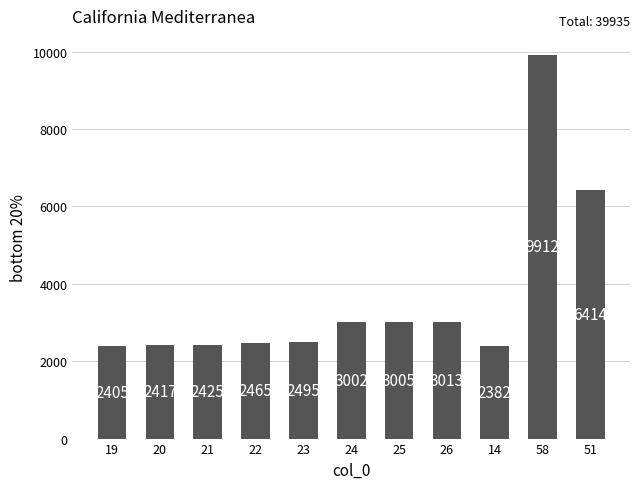

Which category has the highest value across all series?

58